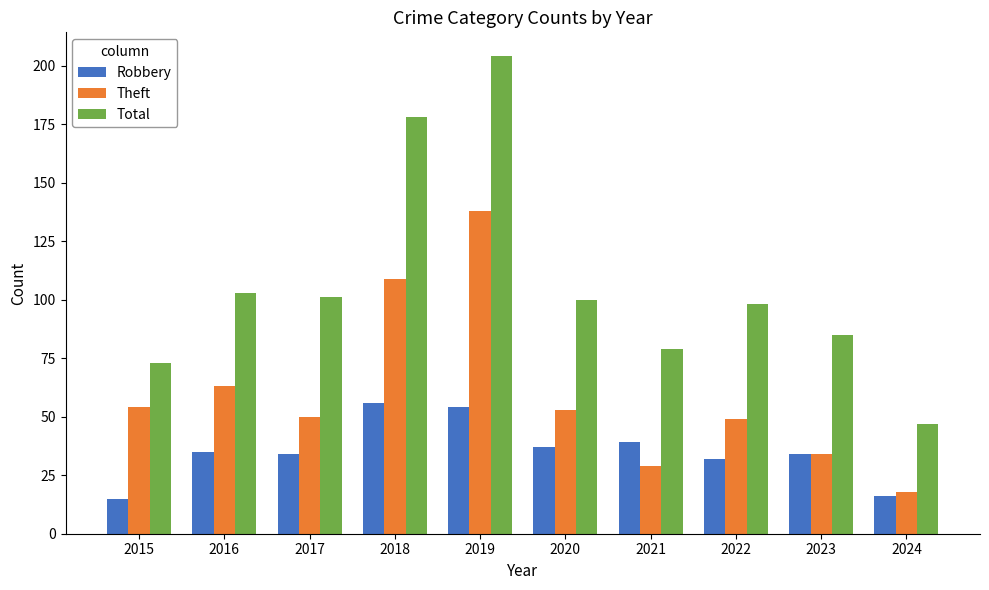

What is the greatest value displayed?

204